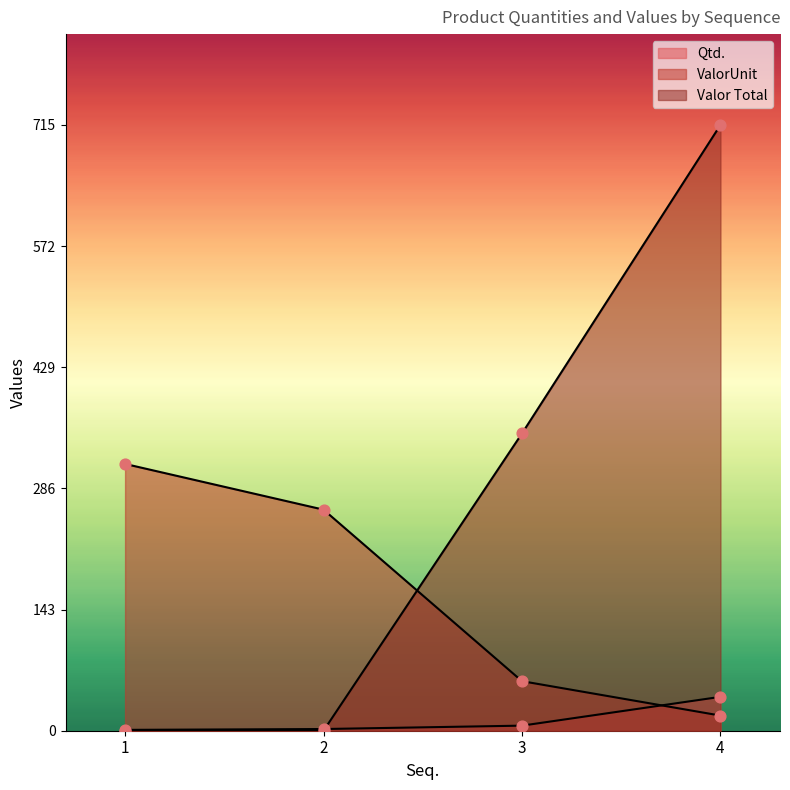

What are all the series names shown in the legend?

Qtd., ValorUnit, Valor Total